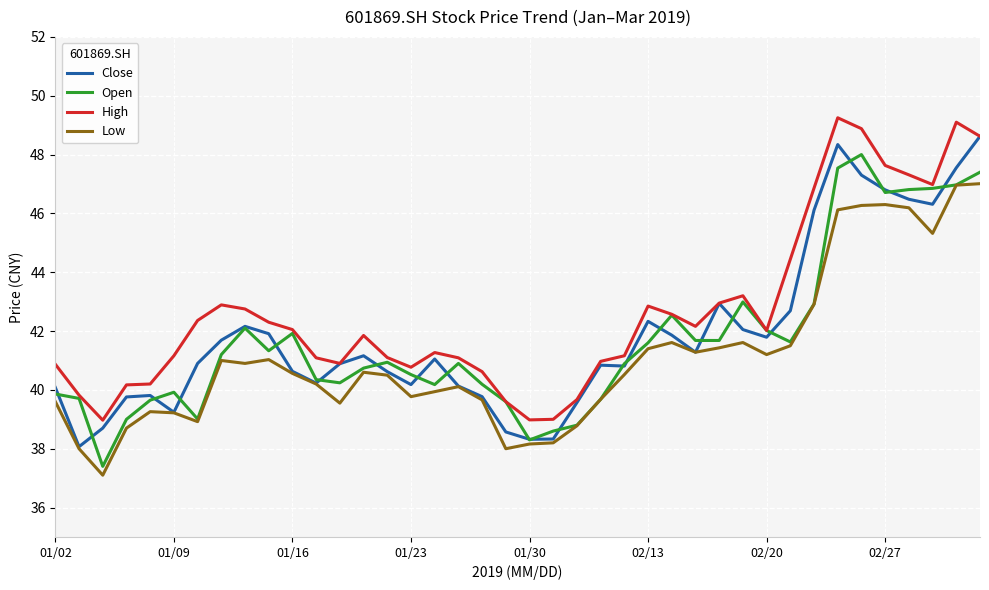

True or false: High and Low intersect in this chart.

False